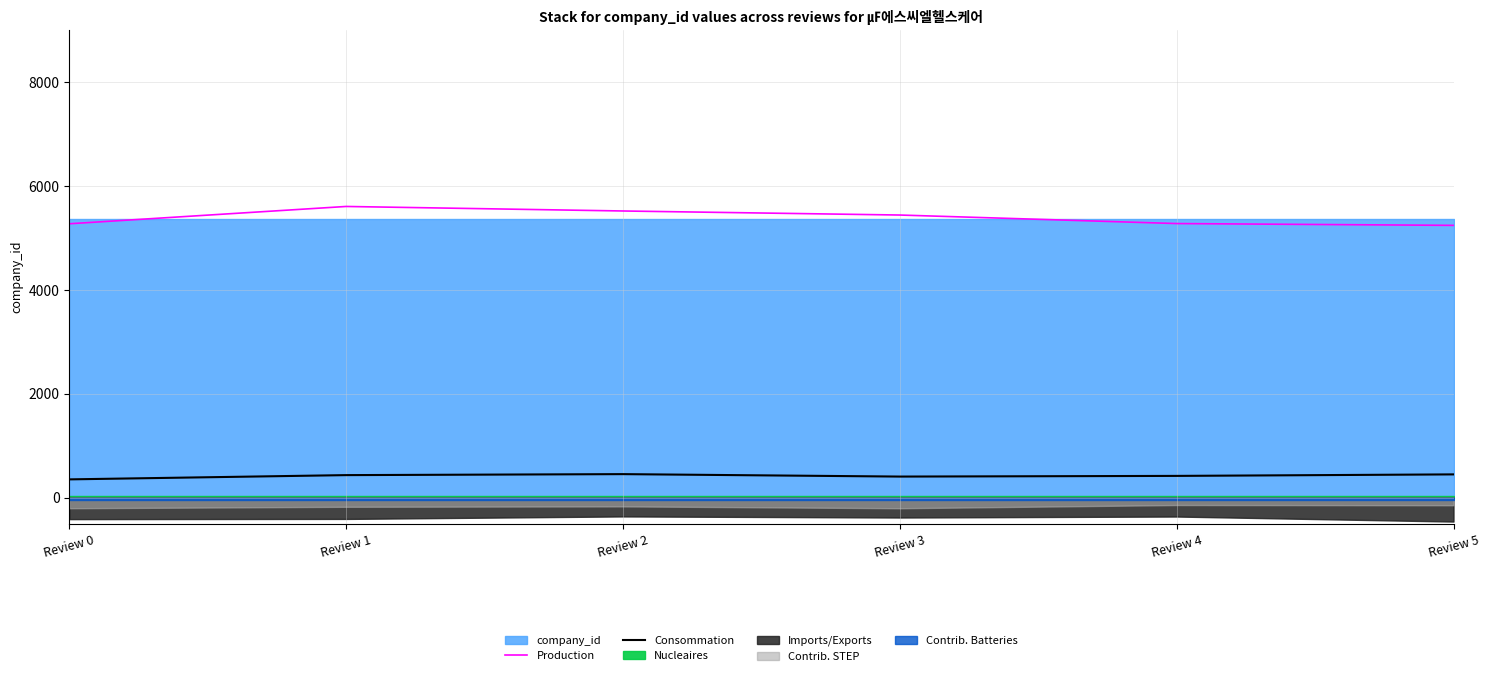

At which label does Production first exceed 5438?

Review 1